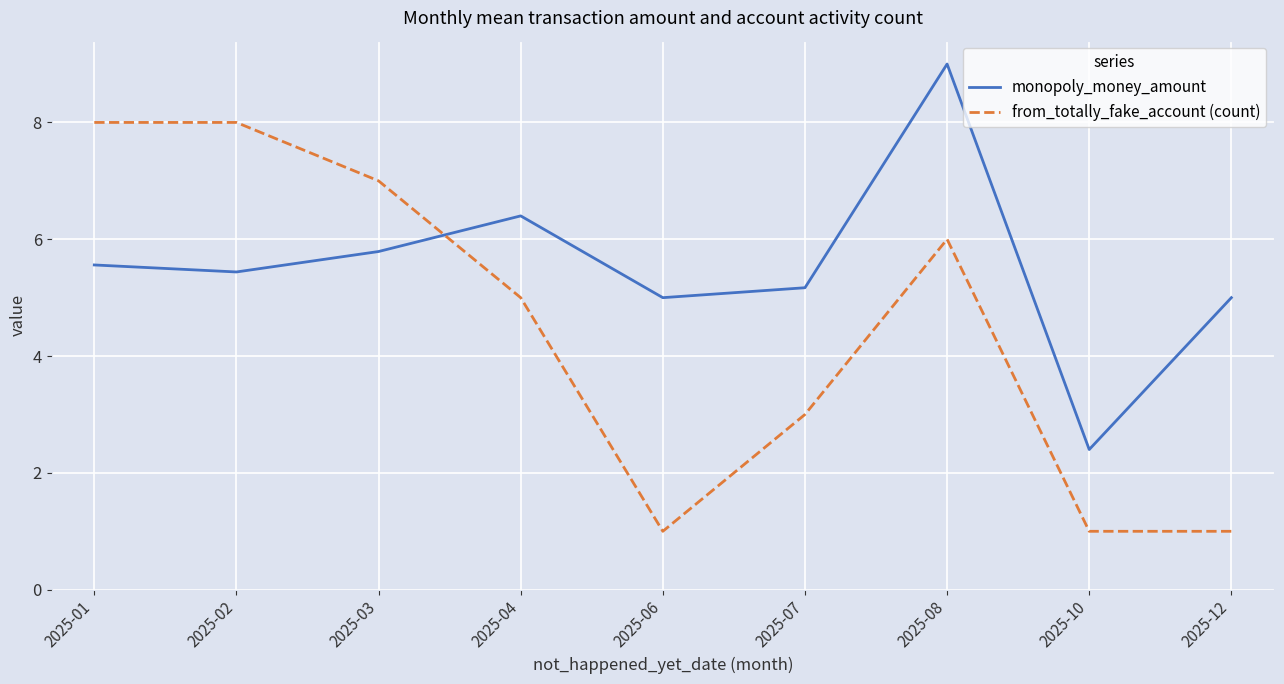

At which label does monopoly_money_amount reach its minimum?

2025-10